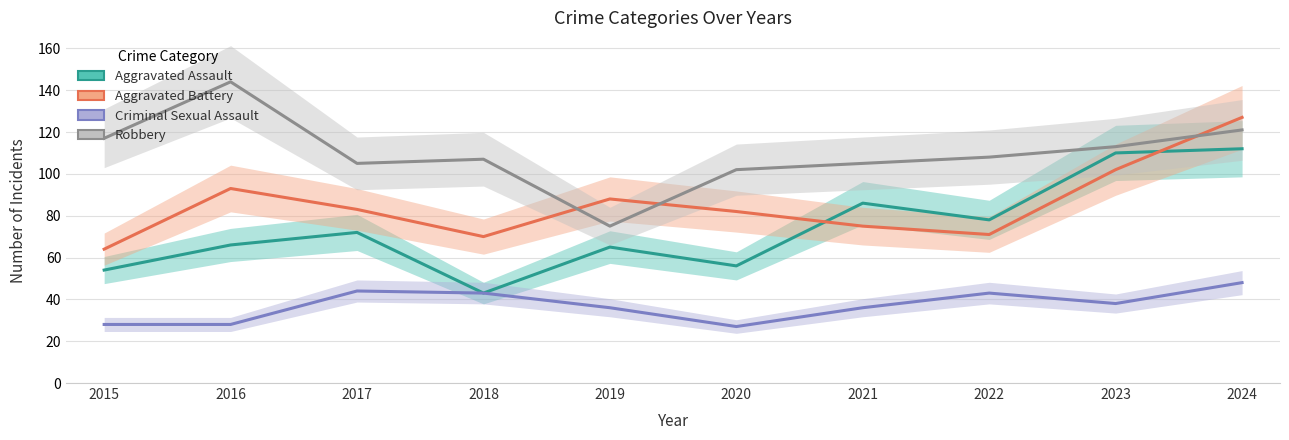

What is the sum of all Aggravated Assault values?

742